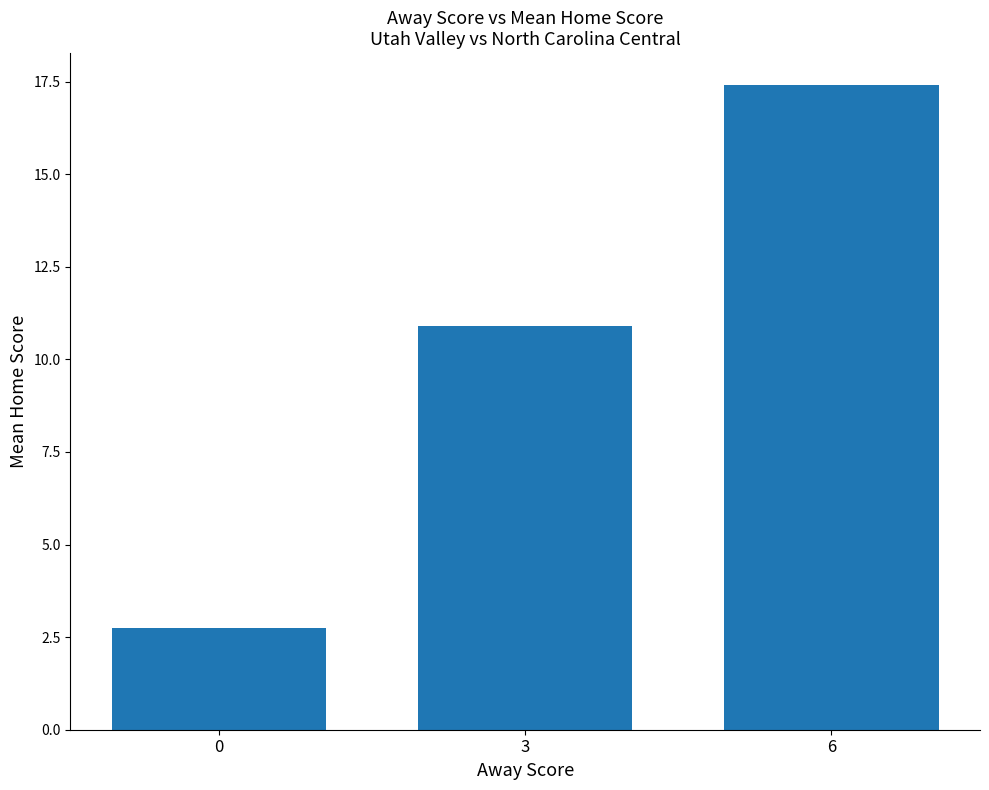

What is the value of the 3rd bar from the left?

17.4